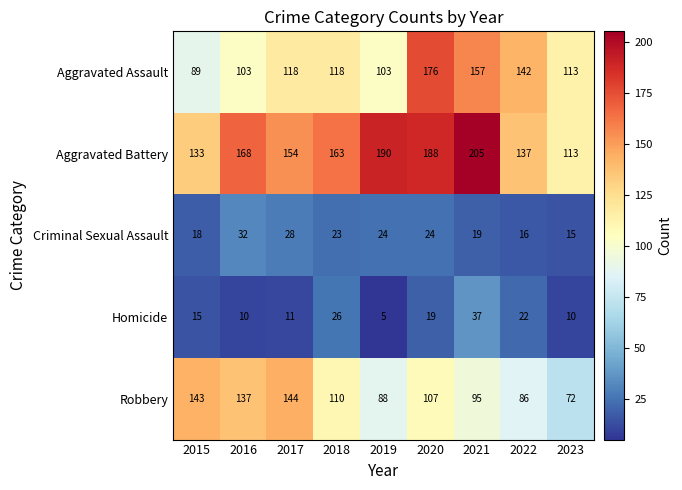

At which category is the sum across all series the highest?

2020